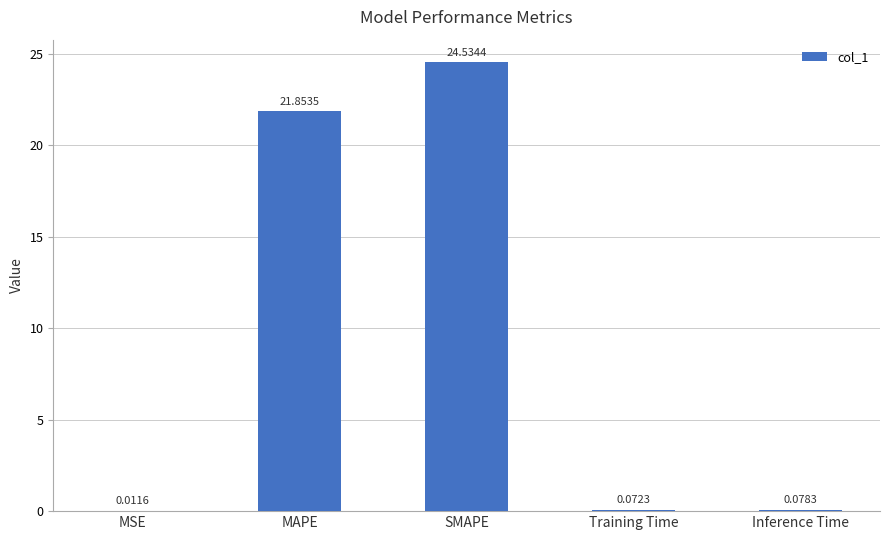

At which category does the chart reach its peak across all series?

SMAPE